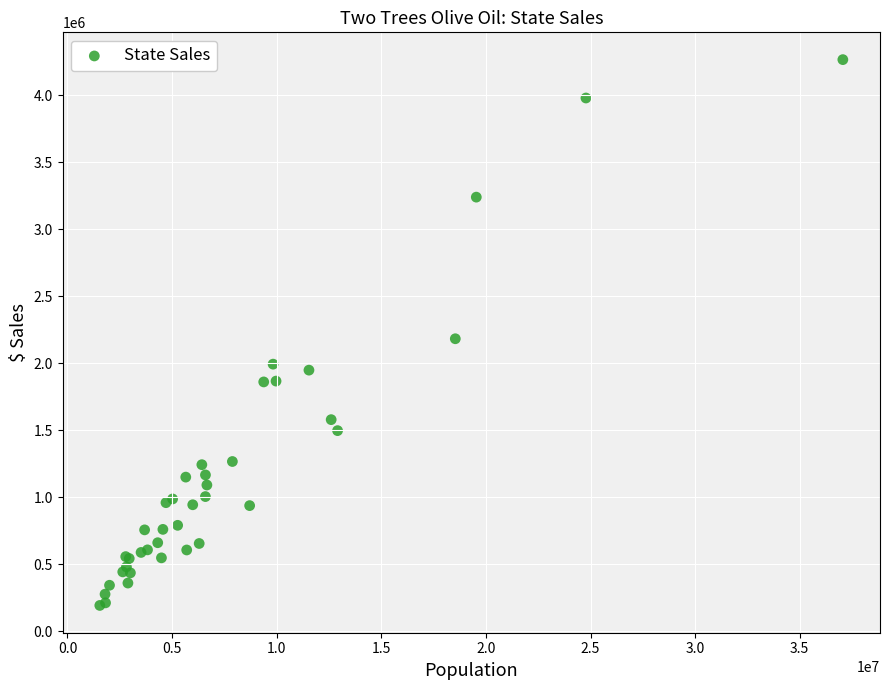

What Y value in the scatter plot is closest to 2228912?

2182468